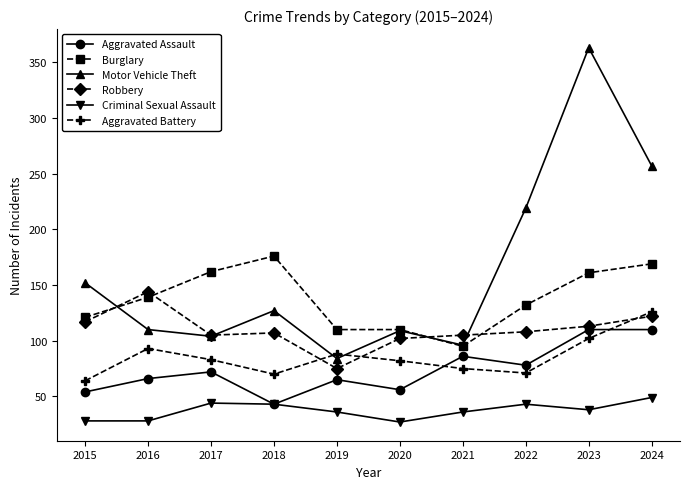

Between which two adjacent categories do Robbery and Aggravated Battery first intersect?

2018 and 2019